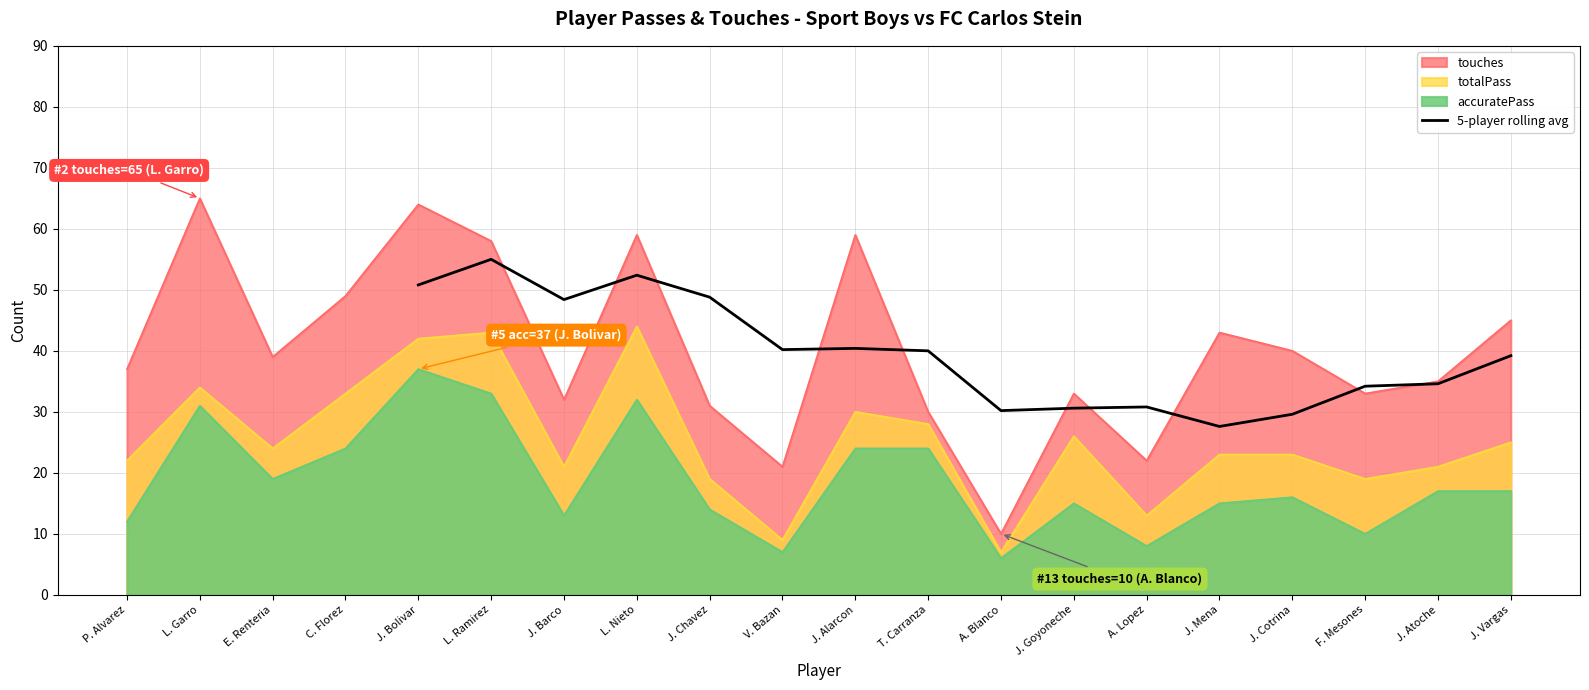

What is the lowest value of the 5-player rolling avg series?

27.6